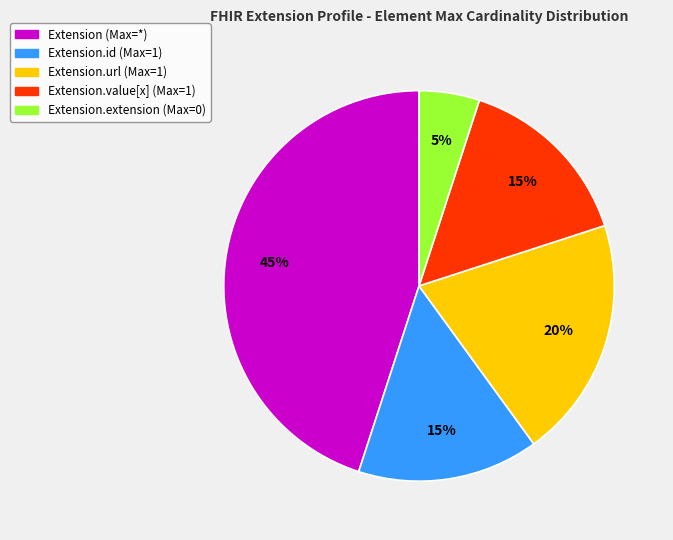

Does any single category account for the majority?

No